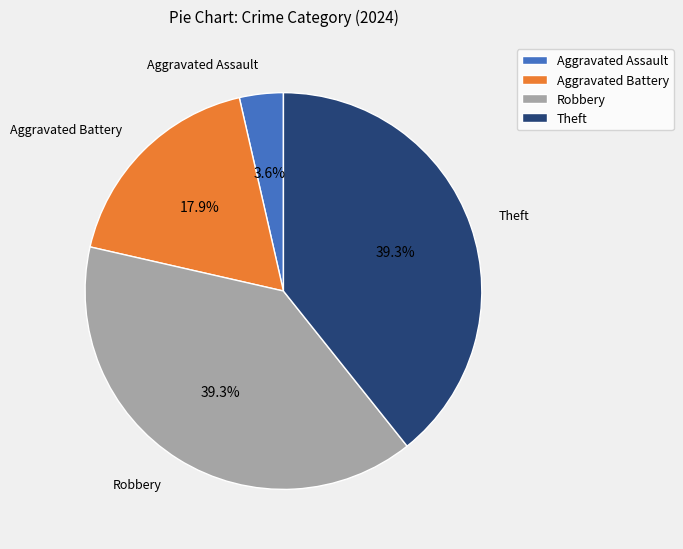

Is there a majority slice in this chart?

No